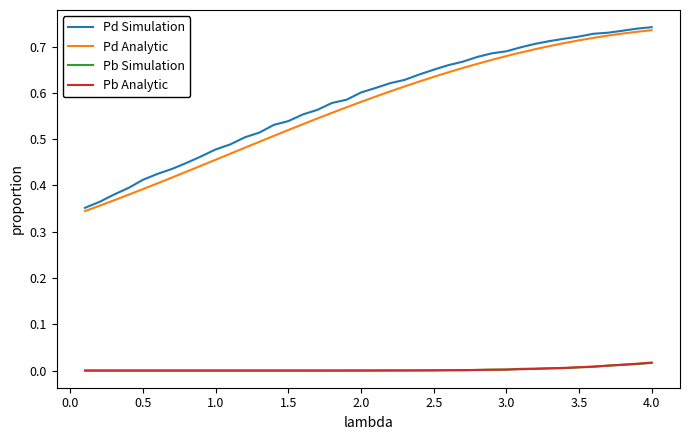

True or false: Pd Simulation and Pb Analytic intersect in this chart.

False